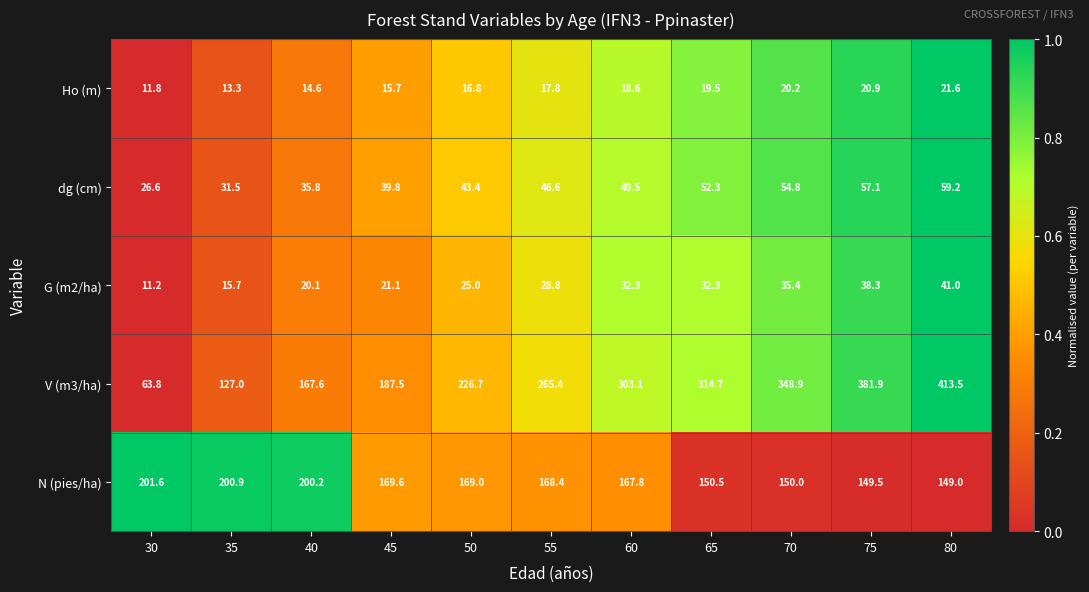

What is the total value across all series at 70?

609.3